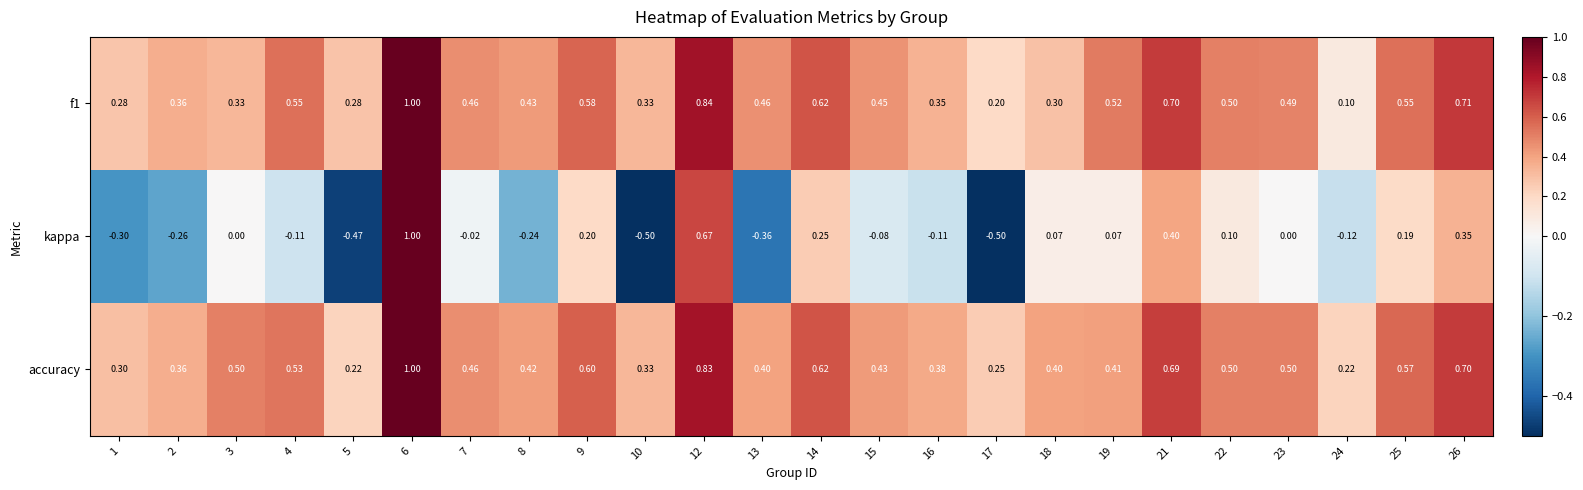

Between 14 and 18, which series saw the biggest shift?

f1